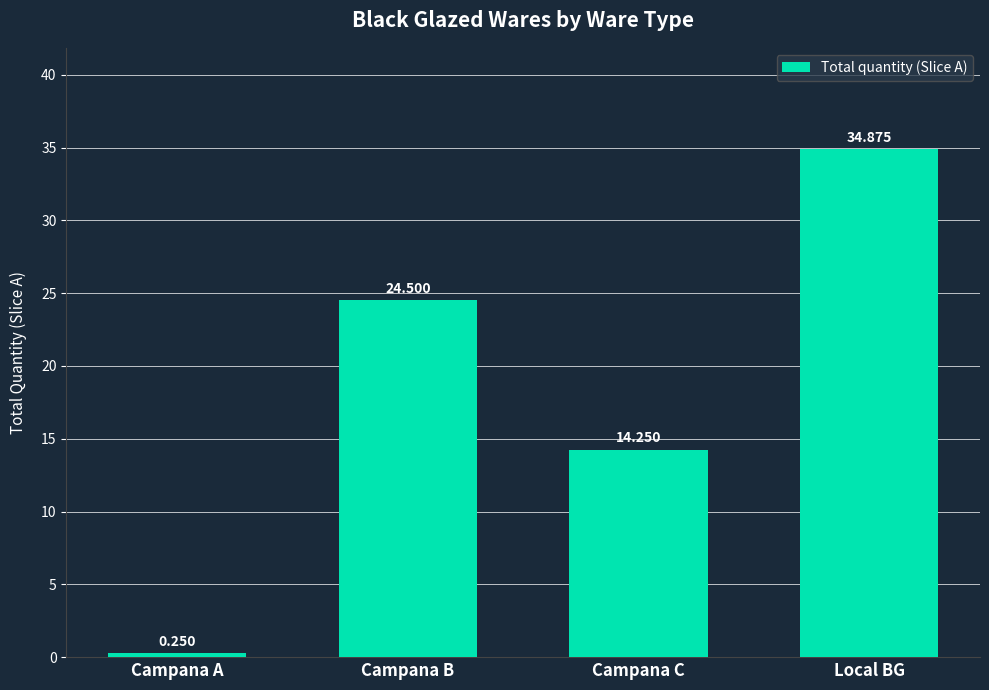

Is it true that the value at Campana B is 40.5?

False